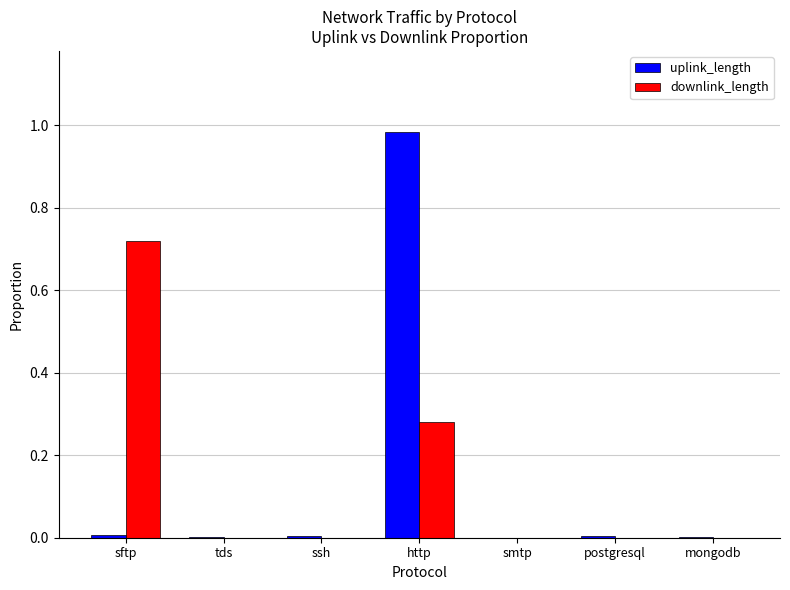

True or false: downlink_length has a value of 0.3 at sftp.

False